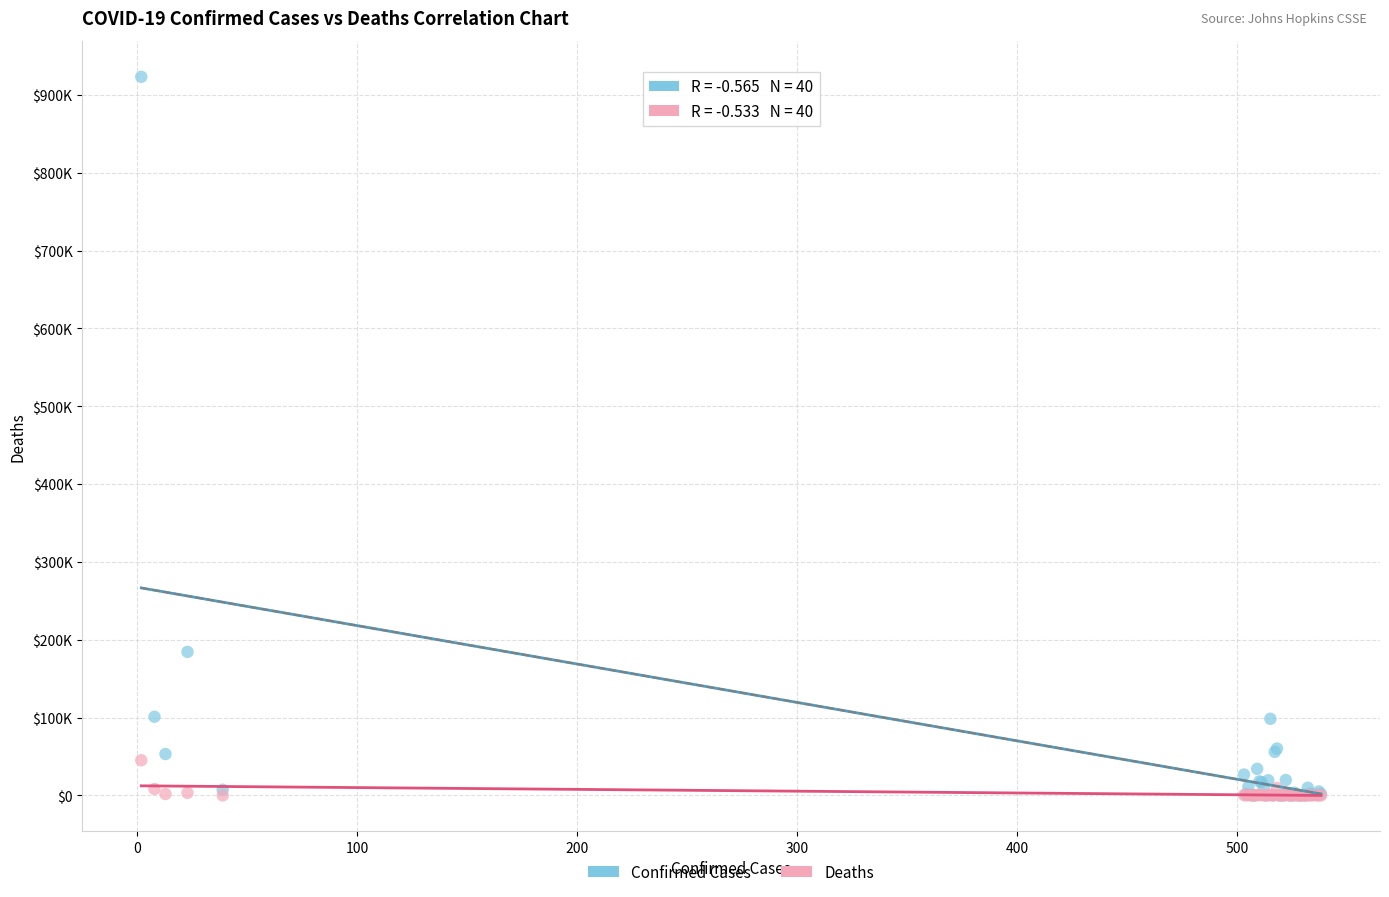

Which series has the largest Y range (max minus min)?

Confirmed Cases